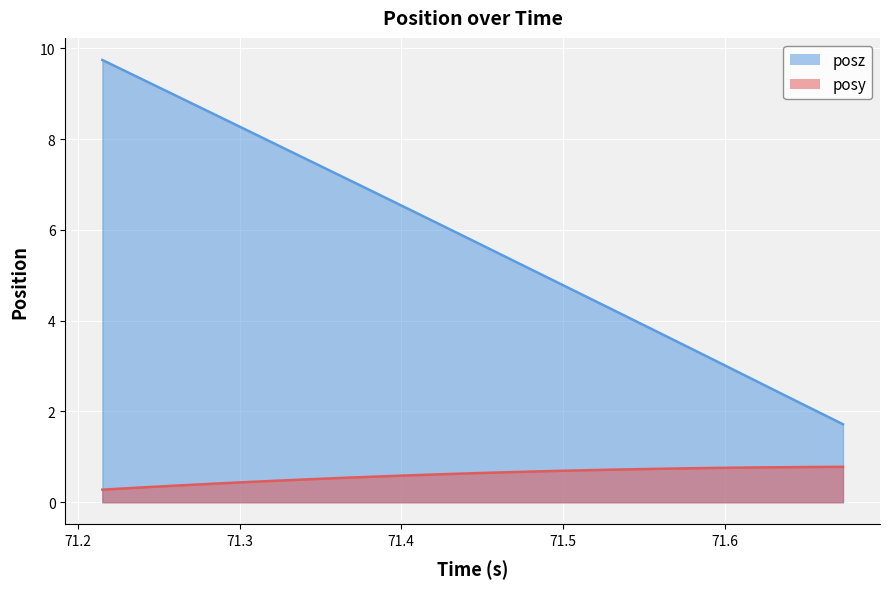

True or false: time has more than 1 interior local peaks.

False